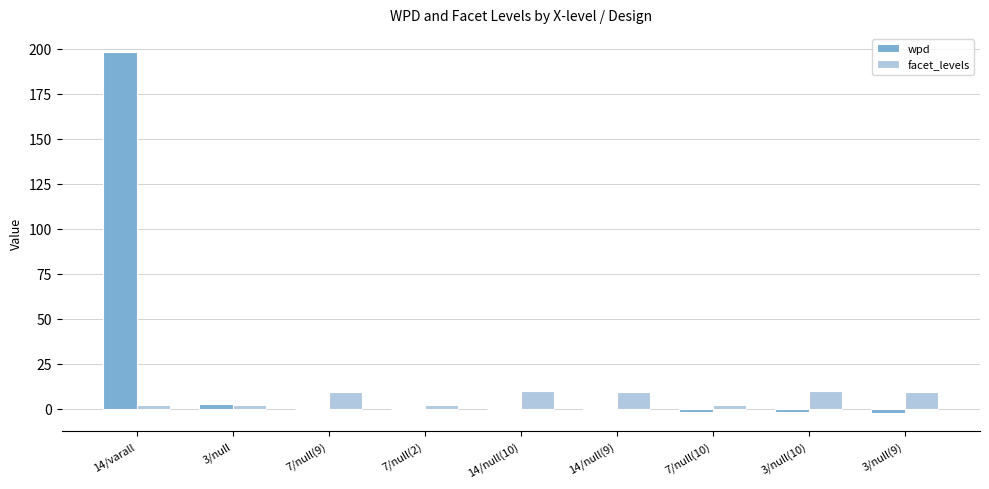

What is the greatest value displayed?

198.3